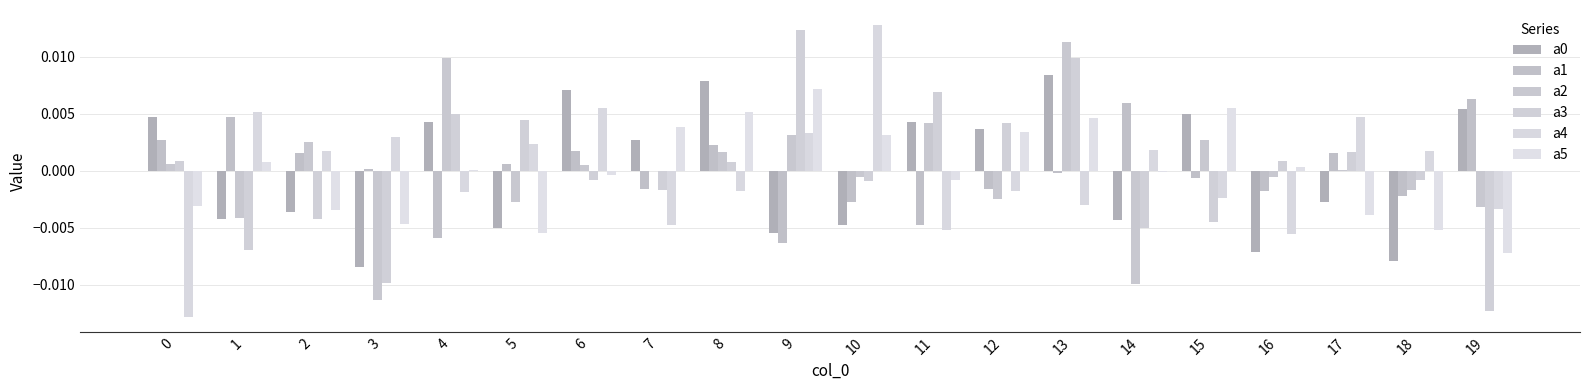

Rank the series at 4 from lowest to highest value.

a1, a4, a5, a0, a3, a2